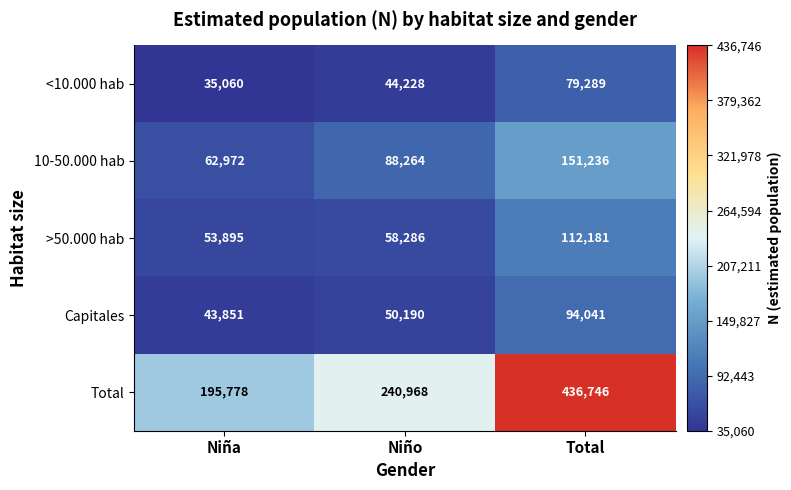

Read the 10-50.000 hab value at Niña.

62972